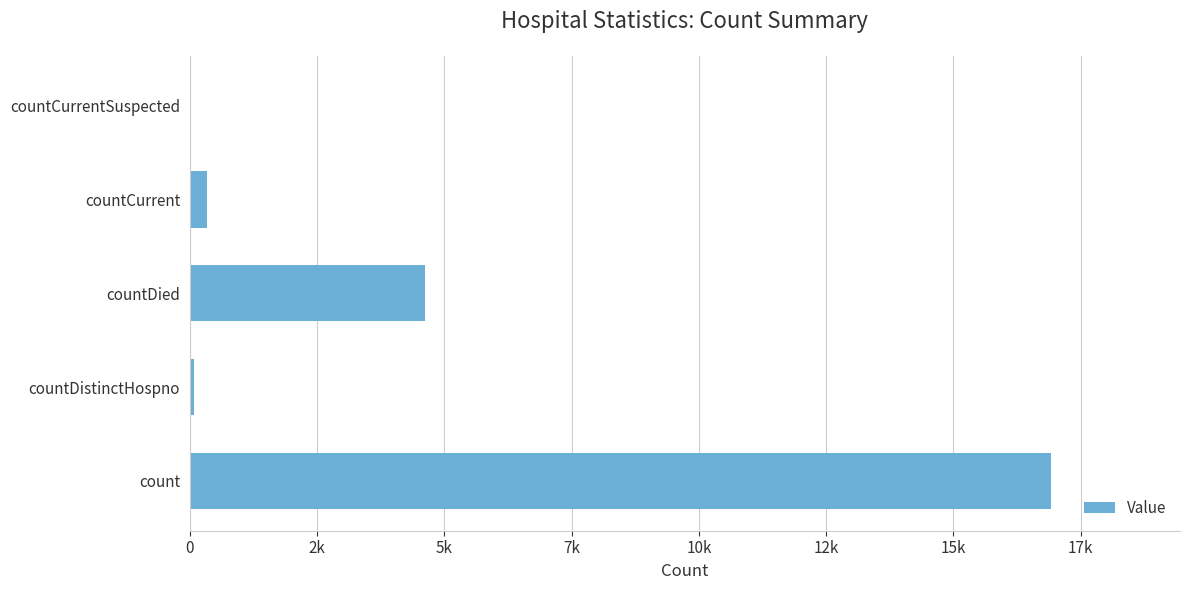

Are the bars horizontal?

Yes